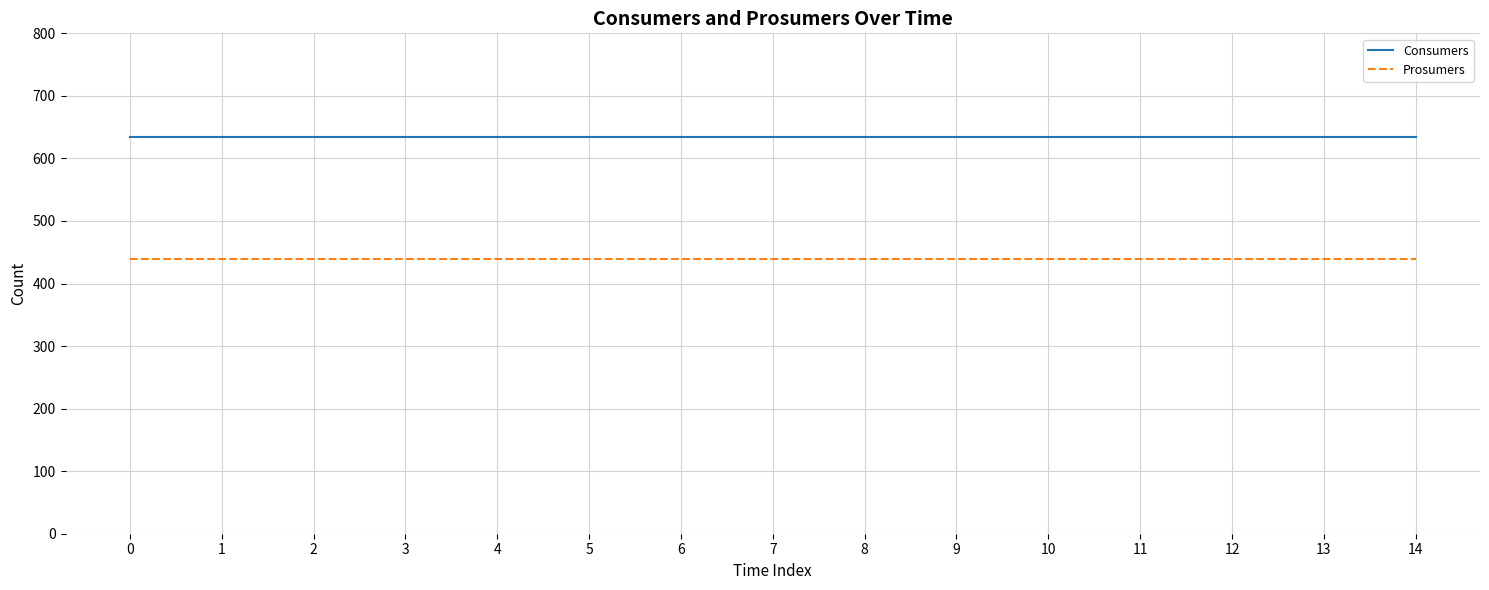

Rank the series by their maximum value, from lowest to highest.

Prosumers, Consumers